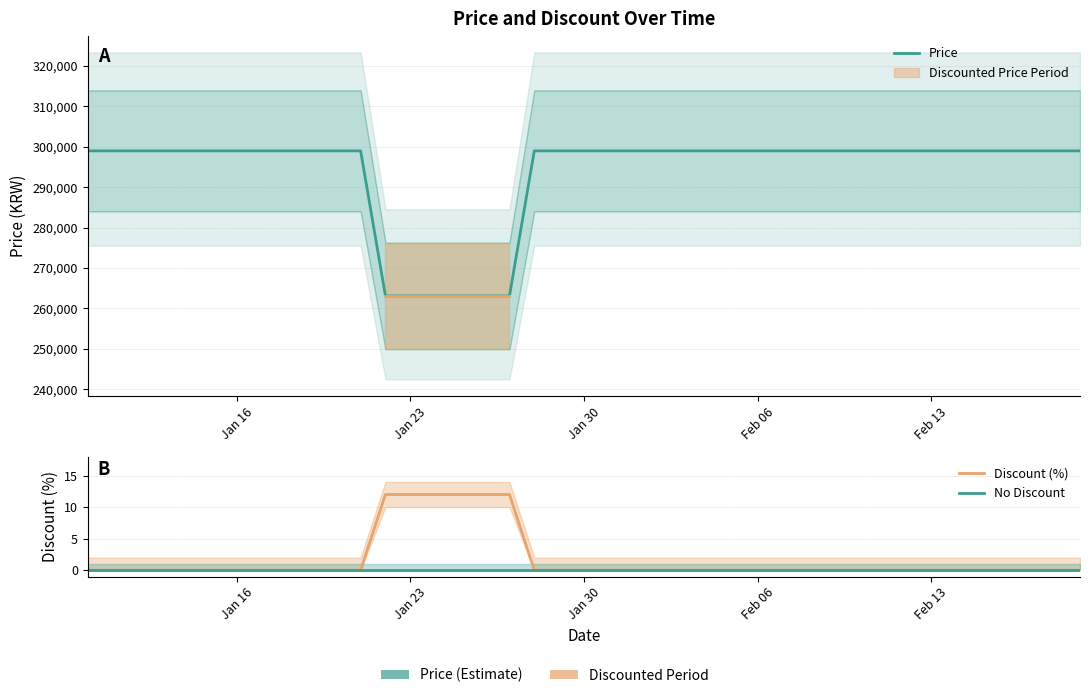

Where is Price nearest to the value 281050?

2024-01-10